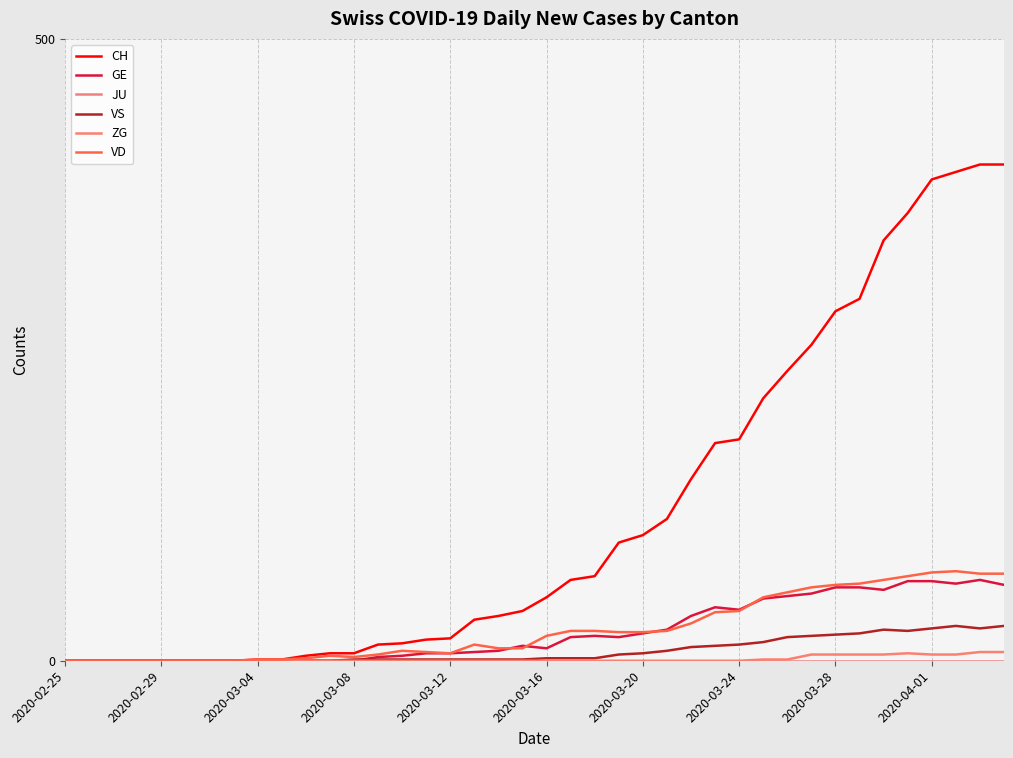

At how many categories does at least one series exceed 127?

14